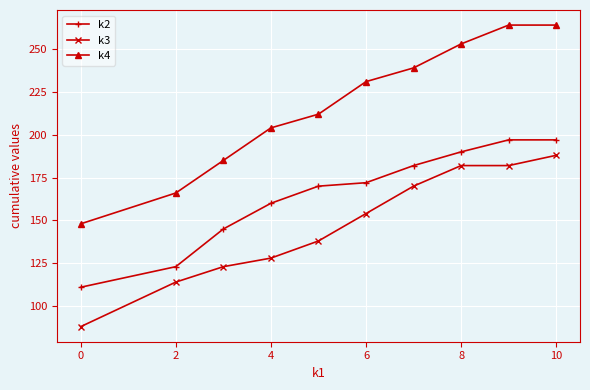

Which series has the widest spread of values?

k4